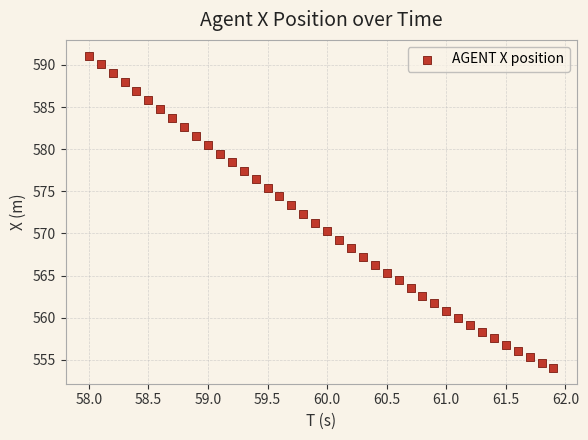

What is the range of X values (max minus min)?

3.9